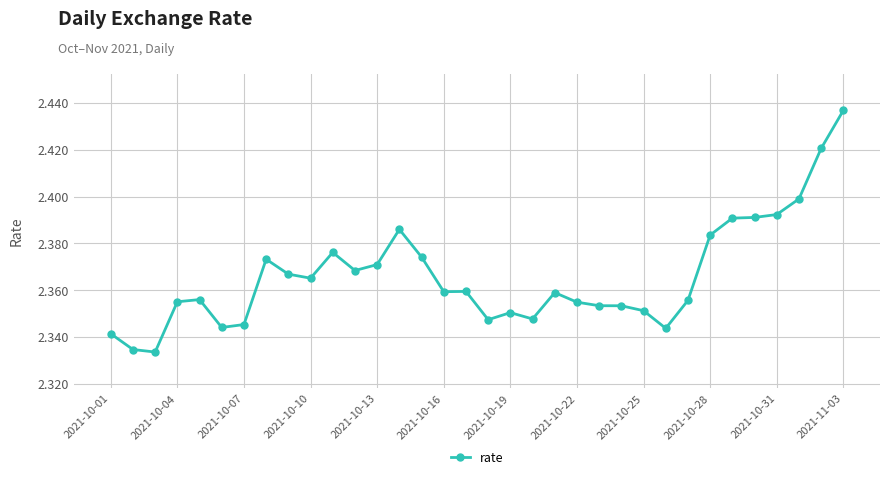

What is the sum of all values?

80.4